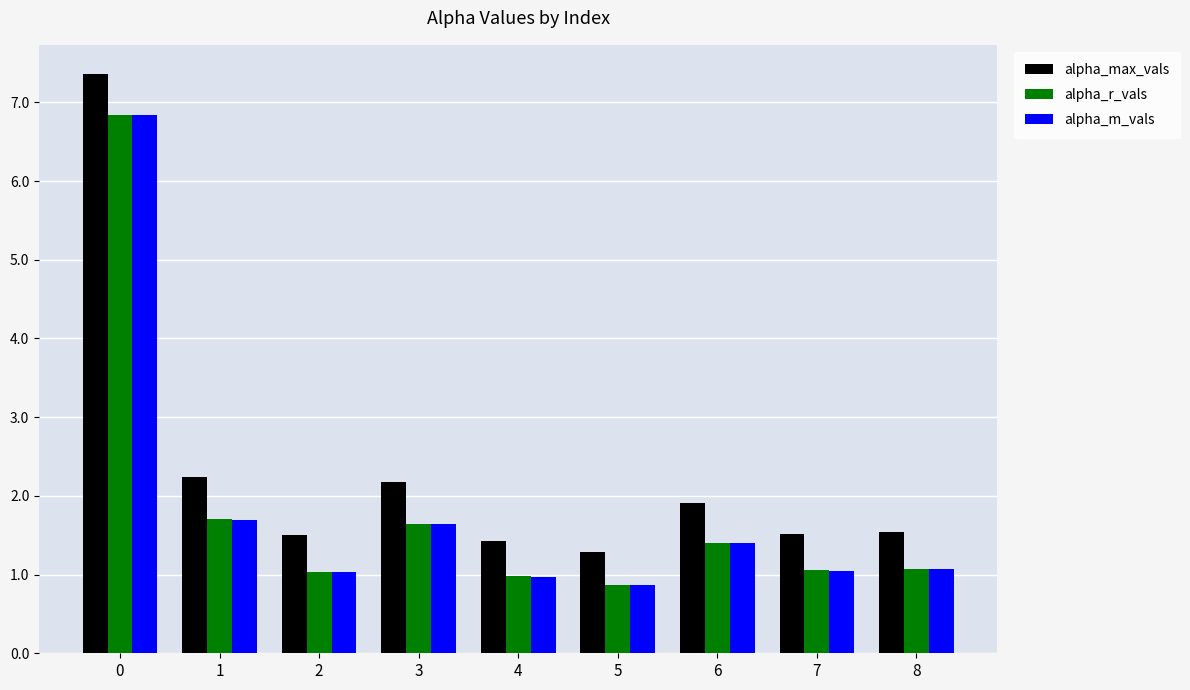

Between 2 and 3, which series saw the biggest shift?

alpha_max_vals